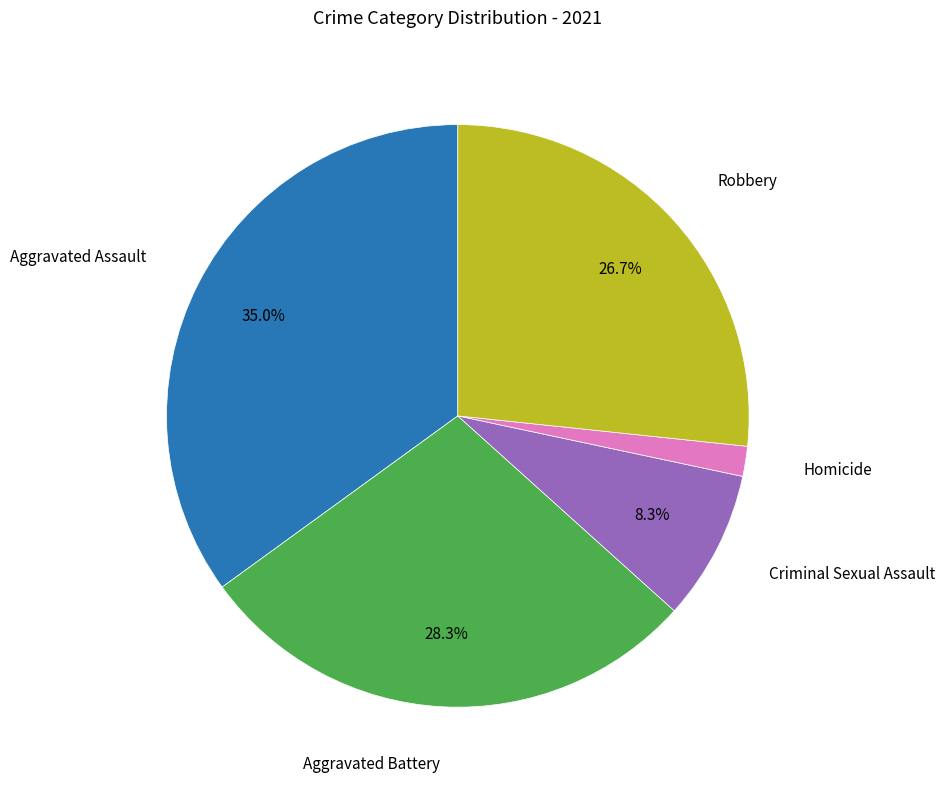

What percentage is the Aggravated Battery slice, to the nearest percent?

28%